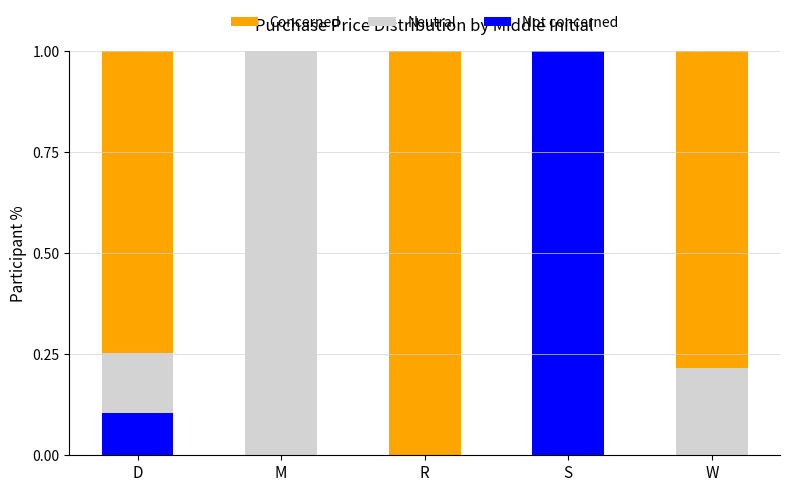

At which label does Not concerned reach its peak?

S